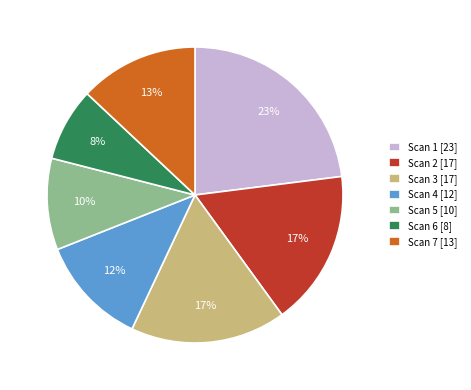

How many slices are in this pie chart?

7